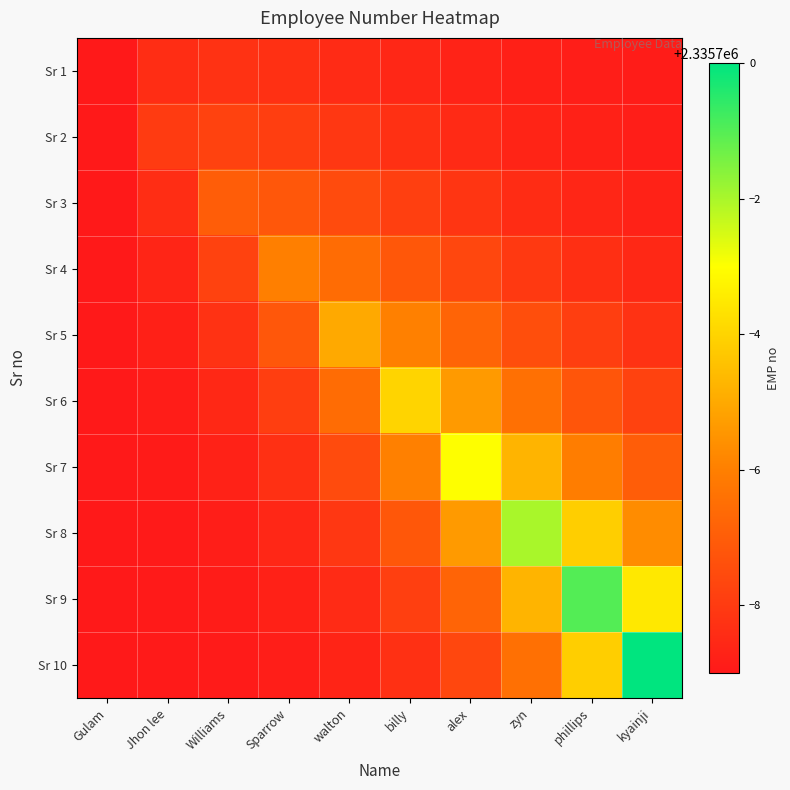

Reading left to right, extract all data points from this chart.

Sr 1: Gulam=2335691.0	Jhon lee=2335691.6	Williams=2335691.7	Sparrow=2335691.7	walton=2335691.5	billy=2335691.4	alex=2335691.3	zyn=2335691.2	phillips=2335691.1	kyainji=2335691.1
Sr 2: Gulam=2335691.0	Jhon lee=2335692.0	Williams=2335692.2	Sparrow=2335692.1	walton=2335691.9	billy=2335691.7	alex=2335691.5	zyn=2335691.3	phillips=2335691.2	kyainji=2335691.2
Sr 3: Gulam=2335691.0	Jhon lee=2335691.6	Williams=2335693.0	Sparrow=2335692.8	walton=2335692.5	billy=2335692.1	alex=2335691.8	zyn=2335691.6	phillips=2335691.4	kyainji=2335691.3
Sr 4: Gulam=2335691.0	Jhon lee=2335691.4	Williams=2335692.2	Sparrow=2335694.0	walton=2335693.4	billy=2335692.8	alex=2335692.3	zyn=2335691.9	phillips=2335691.7	kyainji=2335691.4
Sr 5: Gulam=2335691.0	Jhon lee=2335691.2	Williams=2335691.7	Sparrow=2335692.8	walton=2335695.0	billy=2335694.0	alex=2335693.2	zyn=2335692.6	phillips=2335692.1	kyainji=2335691.7
Sr 6: Gulam=2335691.0	Jhon lee=2335691.1	Williams=2335691.4	Sparrow=2335692.1	walton=2335693.4	billy=2335696.0	alex=2335694.6	zyn=2335693.6	phillips=2335692.8	kyainji=2335692.2
Sr 7: Gulam=2335691.0	Jhon lee=2335691.1	Williams=2335691.3	Sparrow=2335691.7	walton=2335692.5	billy=2335694.0	alex=2335697.0	zyn=2335695.2	phillips=2335693.9	kyainji=2335693.0
Sr 8: Gulam=2335691.0	Jhon lee=2335691.0	Williams=2335691.2	Sparrow=2335691.4	walton=2335691.9	billy=2335692.8	alex=2335694.6	zyn=2335698.0	phillips=2335695.9	kyainji=2335694.3
Sr 9: Gulam=2335691.0	Jhon lee=2335691.0	Williams=2335691.1	Sparrow=2335691.2	walton=2335691.5	billy=2335692.1	alex=2335693.2	zyn=2335695.2	phillips=2335699.0	kyainji=2335696.5
Sr 10: Gulam=2335691.0	Jhon lee=2335691.0	Williams=2335691.1	Sparrow=2335691.1	walton=2335691.3	billy=2335691.7	alex=2335692.3	zyn=2335693.6	phillips=2335695.9	kyainji=2335700.0